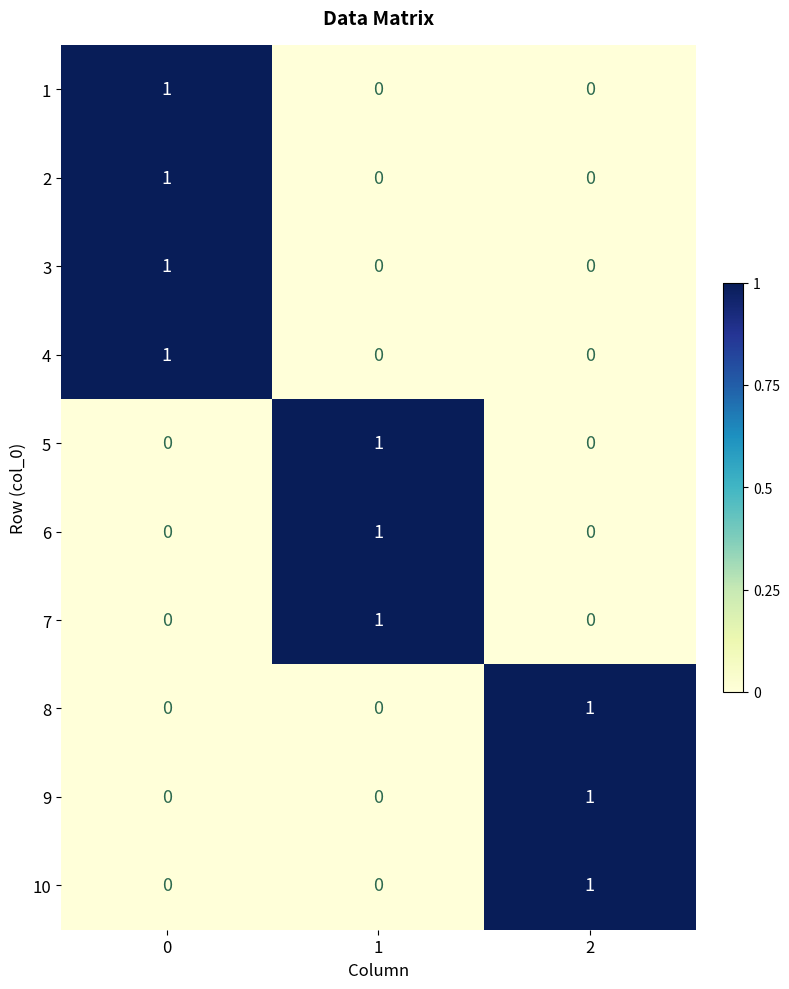

Reading left to right, extract all data points from this chart.

1: 0=1	1=0	2=0
2: 0=1	1=0	2=0
3: 0=1	1=0	2=0
4: 0=1	1=0	2=0
5: 0=0	1=1	2=0
6: 0=0	1=1	2=0
7: 0=0	1=1	2=0
8: 0=0	1=0	2=1
9: 0=0	1=0	2=1
10: 0=0	1=0	2=1